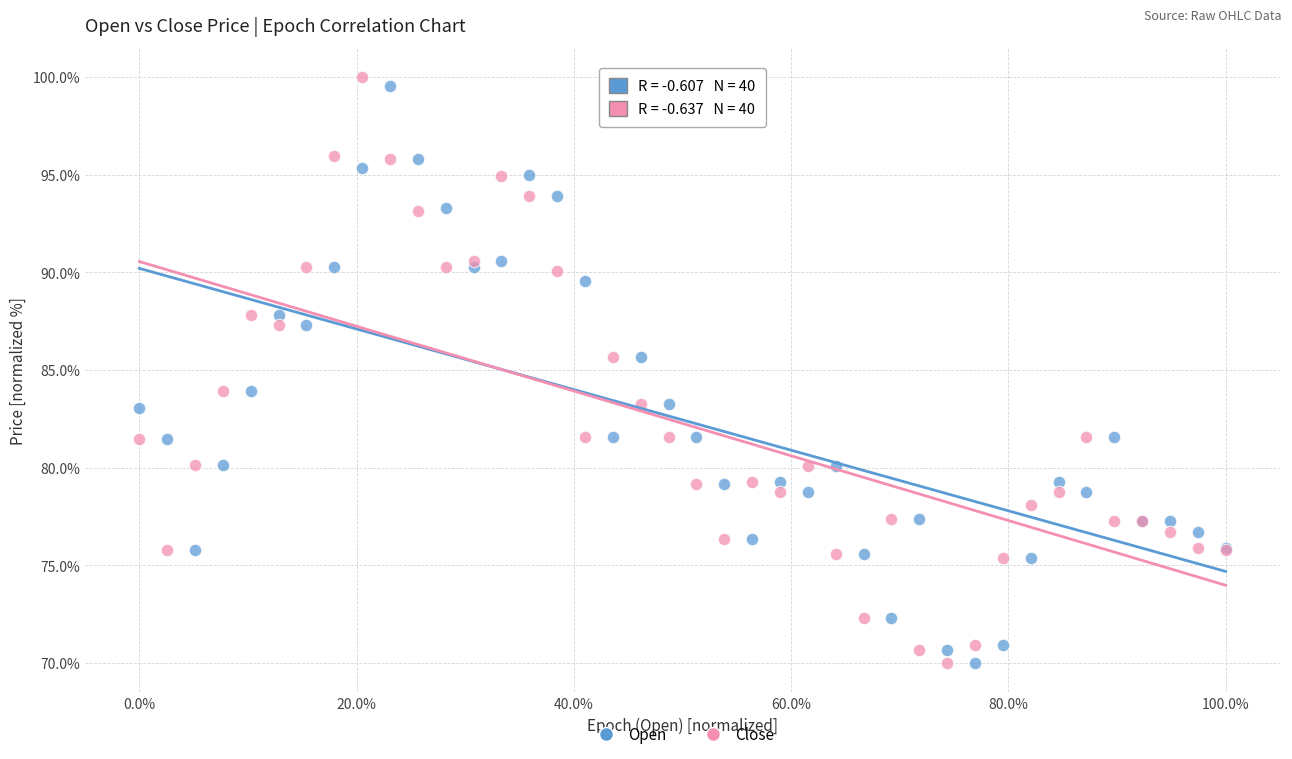

What is the X range (max minus min) for the scatter plot?

1.0